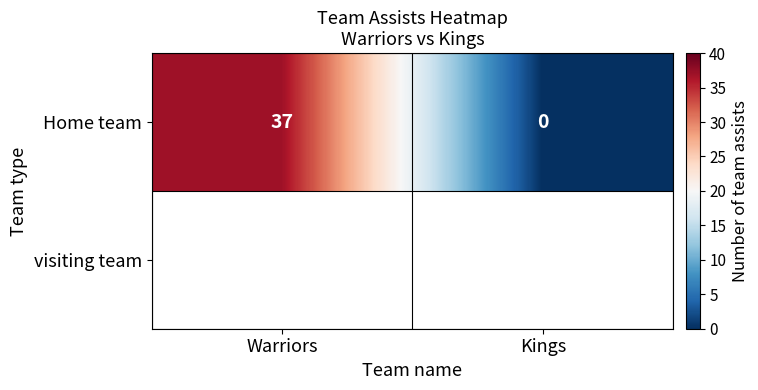

Between Warriors and Kings, which is larger?

Warriors